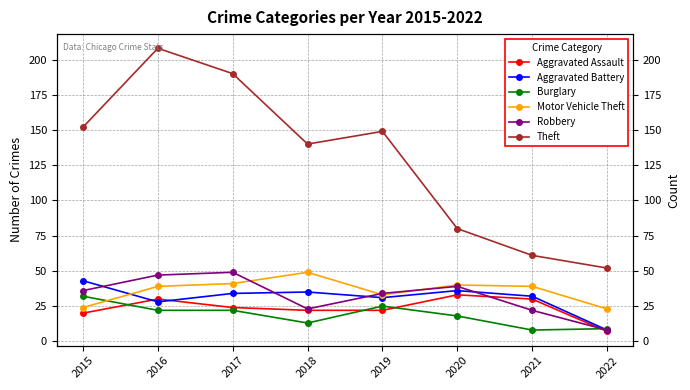

Which has a higher value, 2016 or 2017?

2016